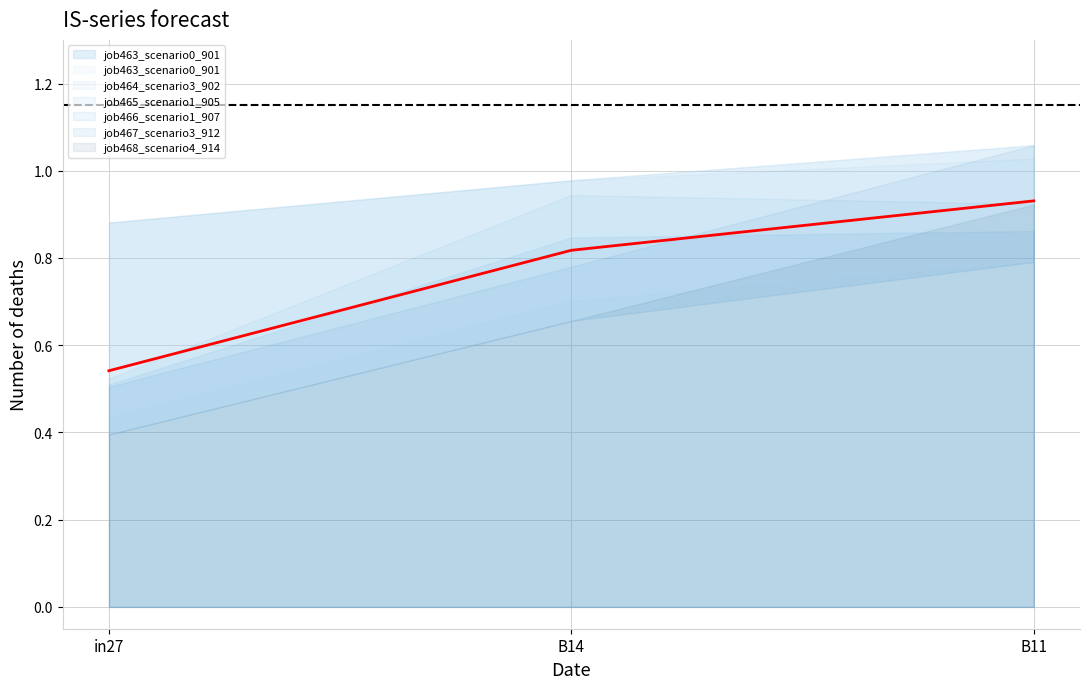

What is the total value across all series at B11?

5.6